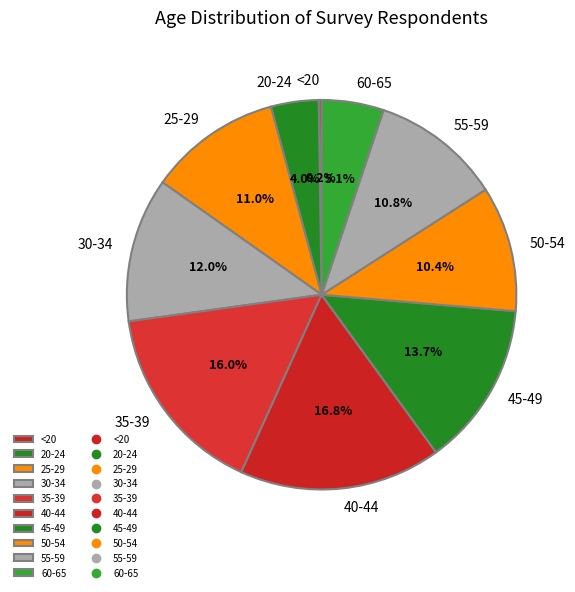

Which has a higher value, 50-54 or 40-44?

40-44